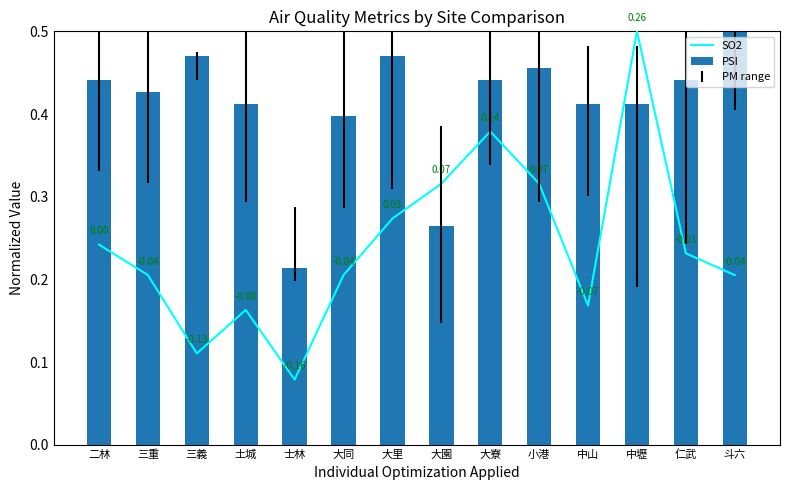

At 二林, list the series in order from smallest to largest.

SO2, PSI